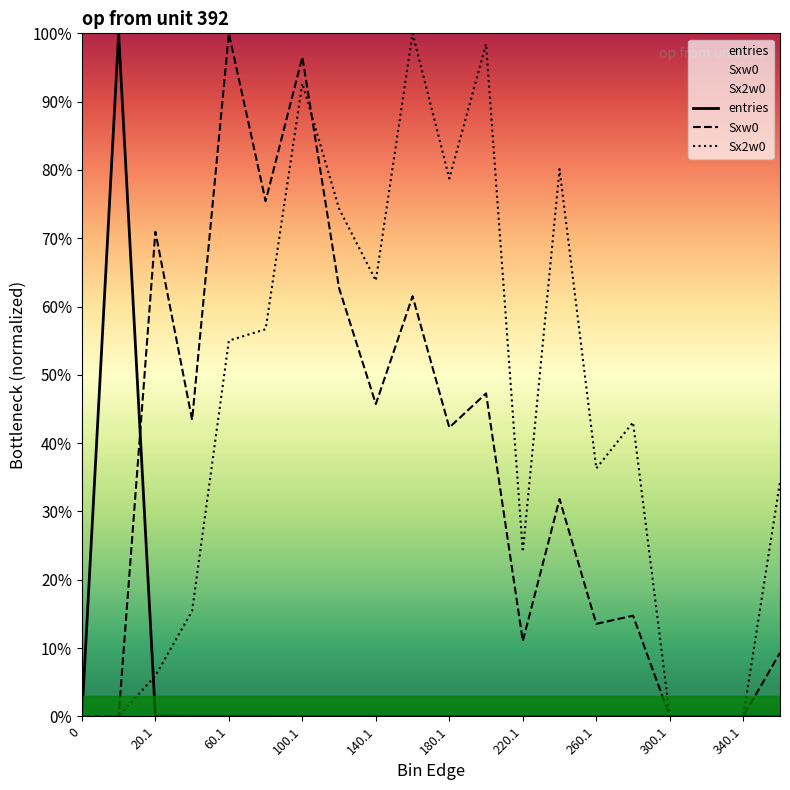

At how many categories does at least one series exceed 0?

16